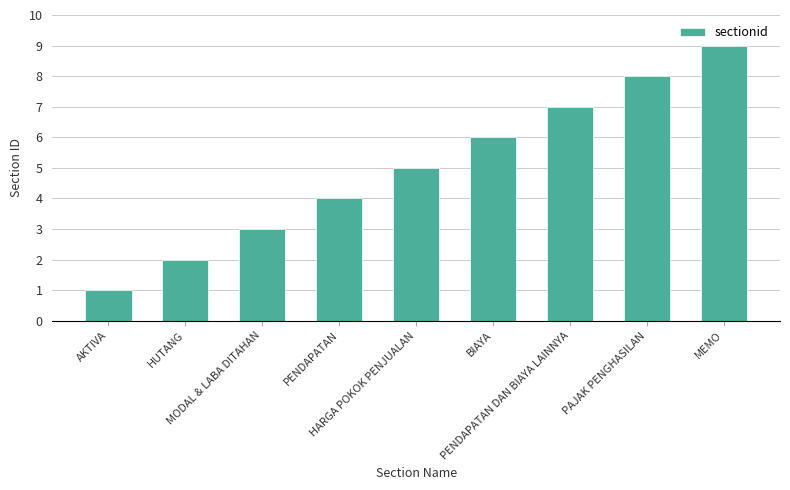

Are the bars grouped side by side (vs. stacked)?

No